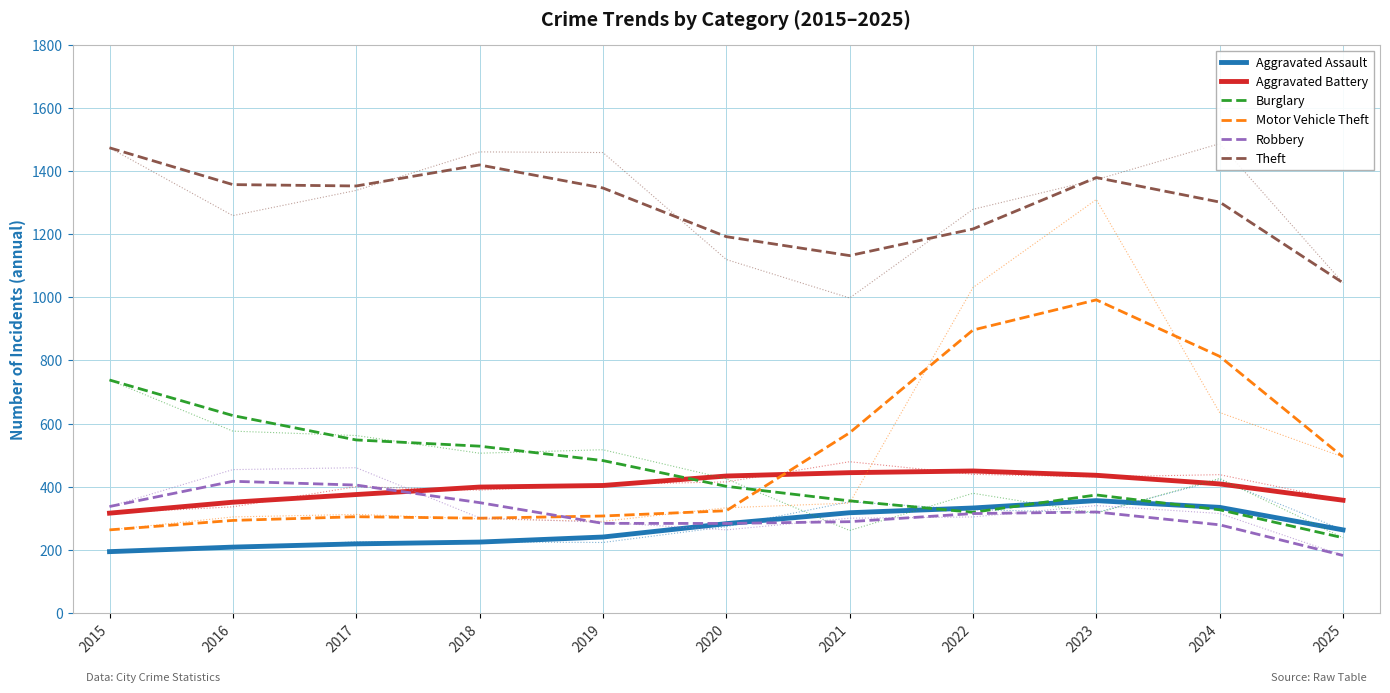

What is the total value across all series at 2022?

3528.3